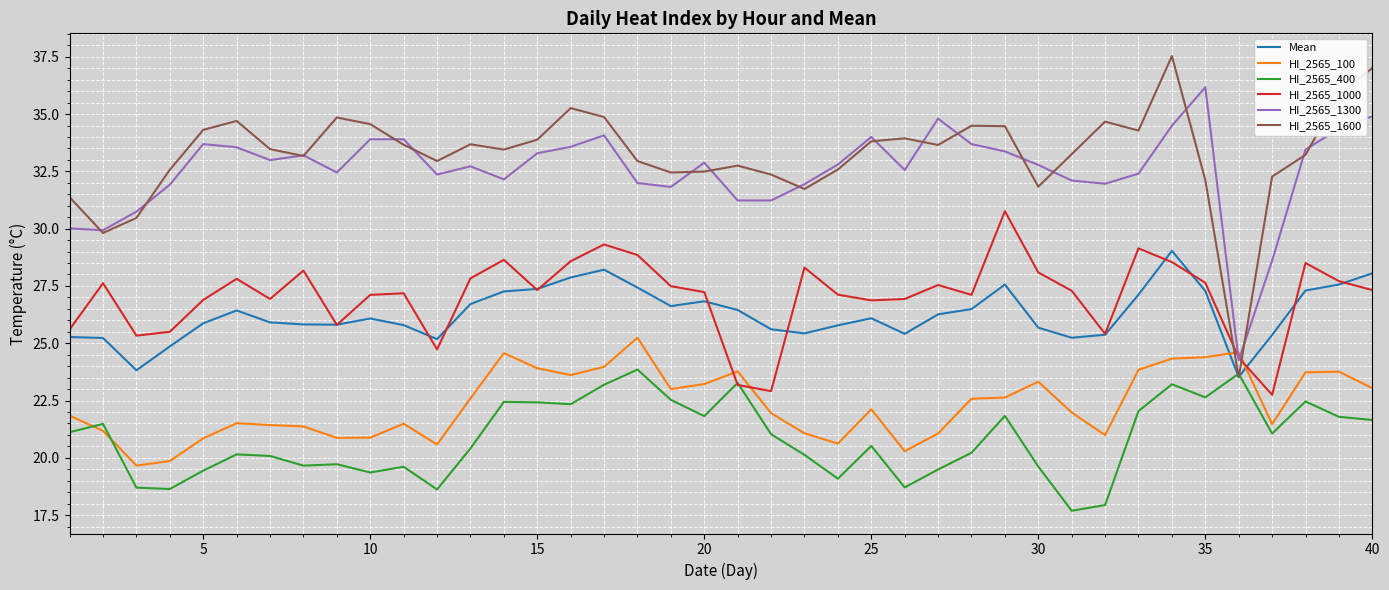

True or false: HI_2565_1300 and HI_2565_400 intersect in this chart.

False